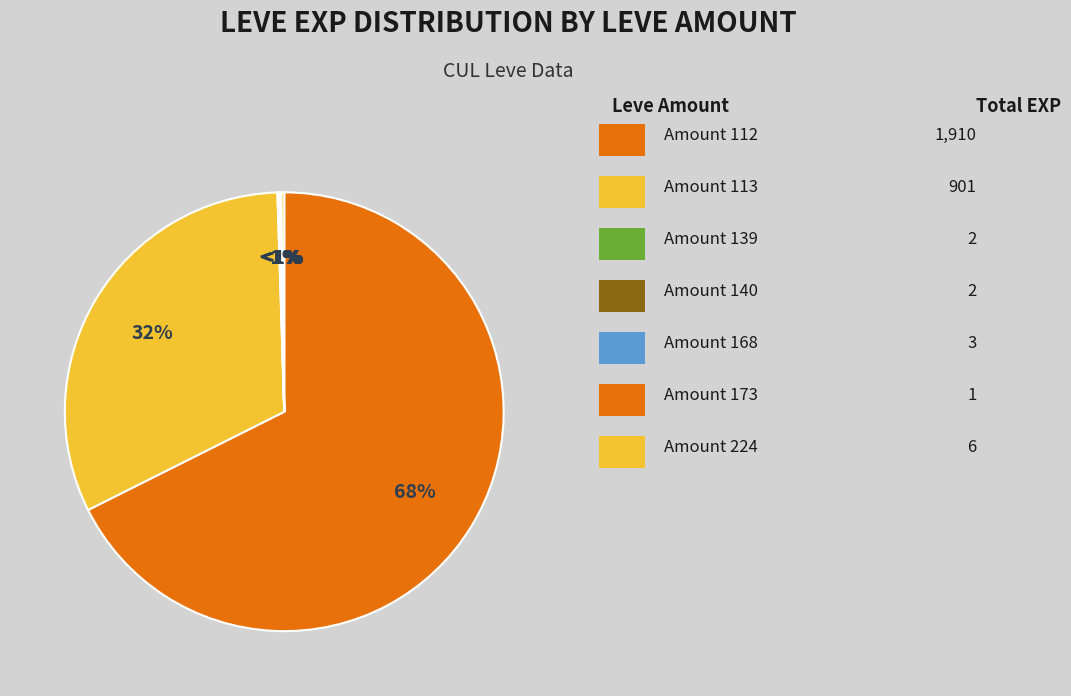

Does In Hot Water represent more than half of the total?

No